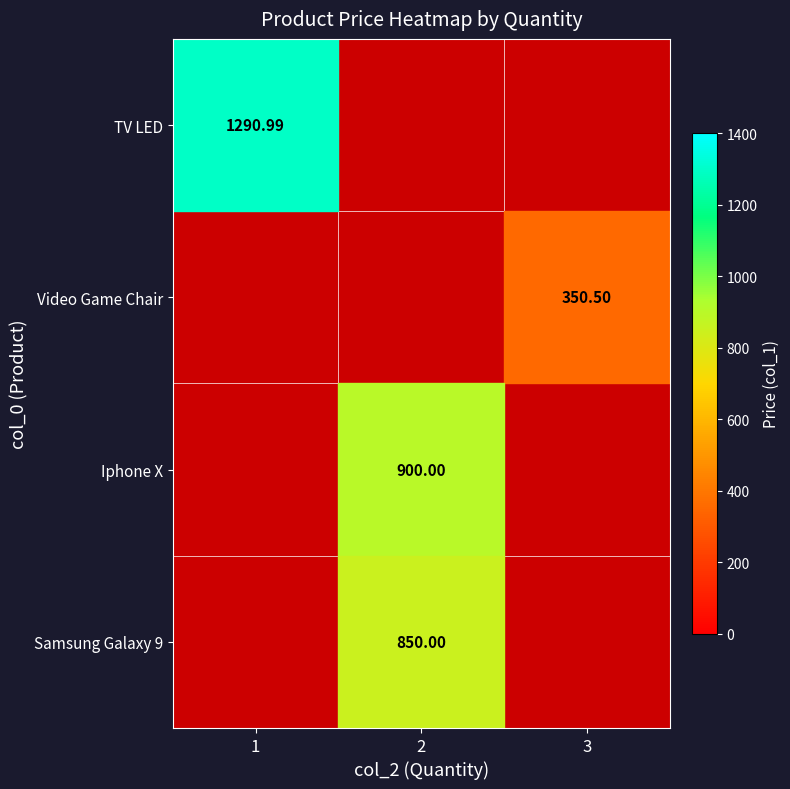

Reading left to right, list all the values displayed in this chart.

TV LED: col_2=1.0	col_1=1291.0
Video Game Chair: col_2=3.0	col_1=350.5
Iphone X: col_2=2.0	col_1=900.0
Samsung Galaxy 9: col_2=2.0	col_1=850.0